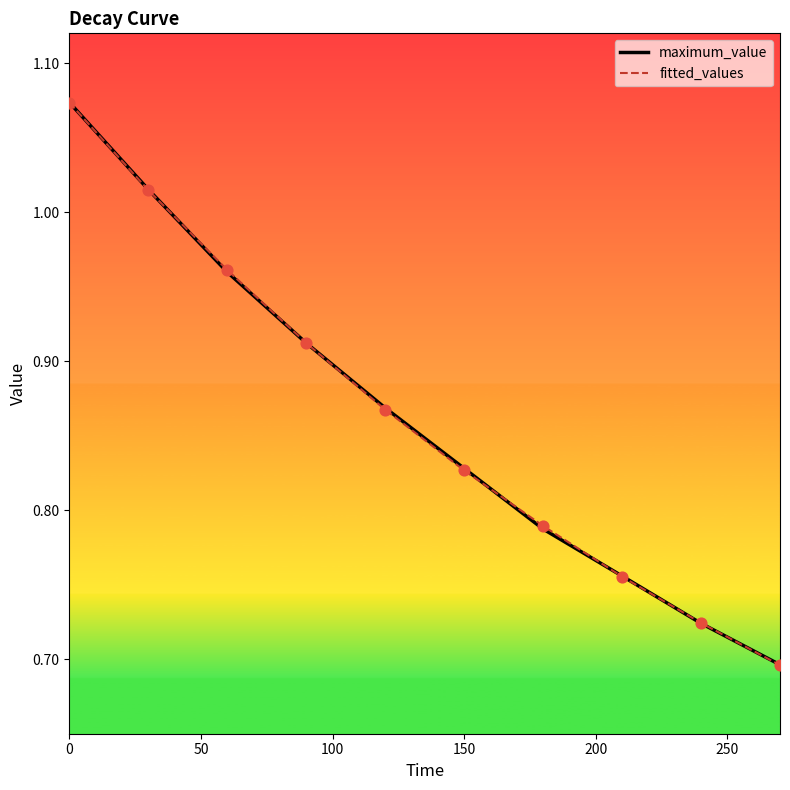

Which series has the largest range (max minus min)?

fitted_values